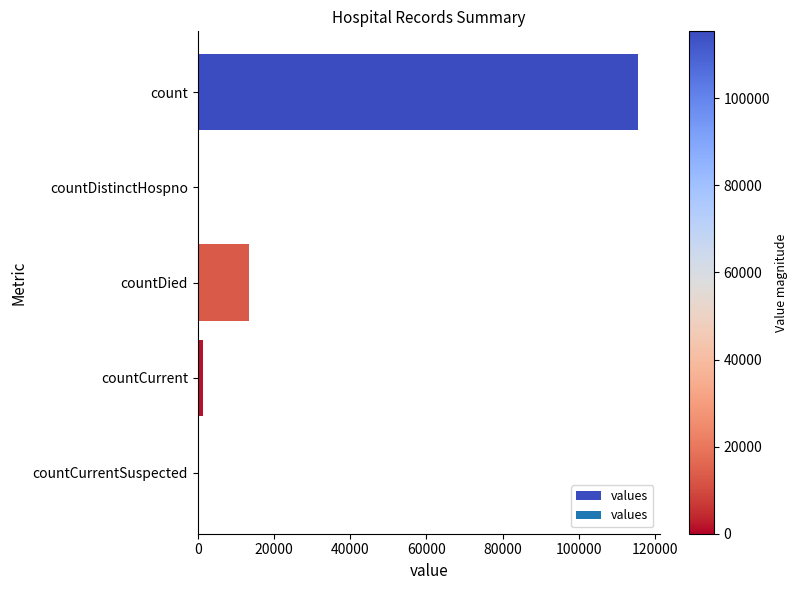

Does the chart contain stacked bars?

No